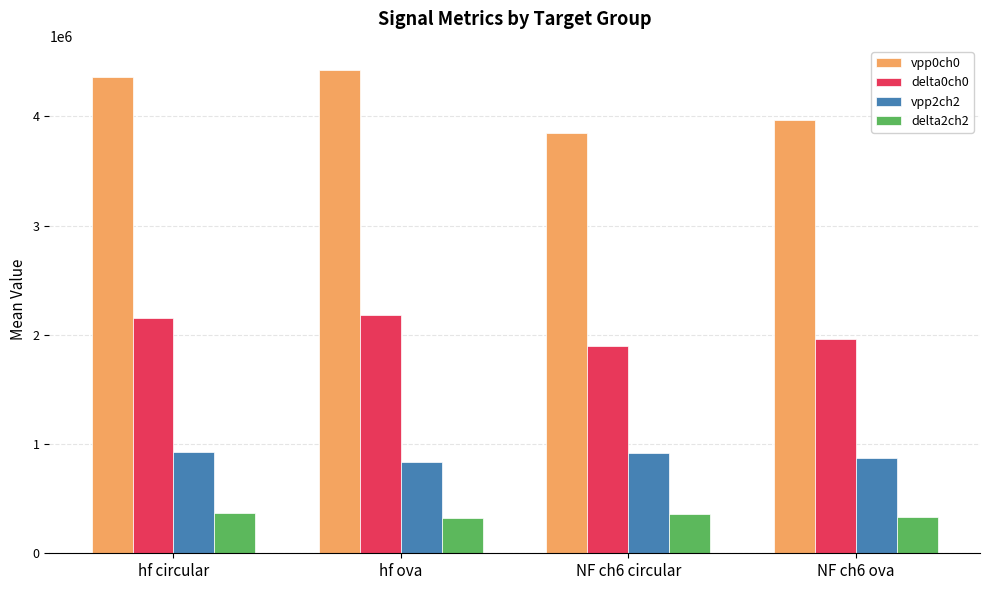

List the series in order of their peak value, highest first.

vpp0ch0, delta0ch0, vpp2ch2, delta2ch2